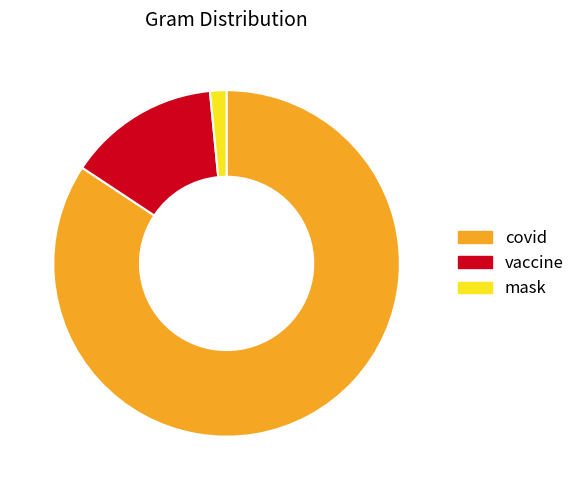

Is there a majority slice in this chart?

Yes